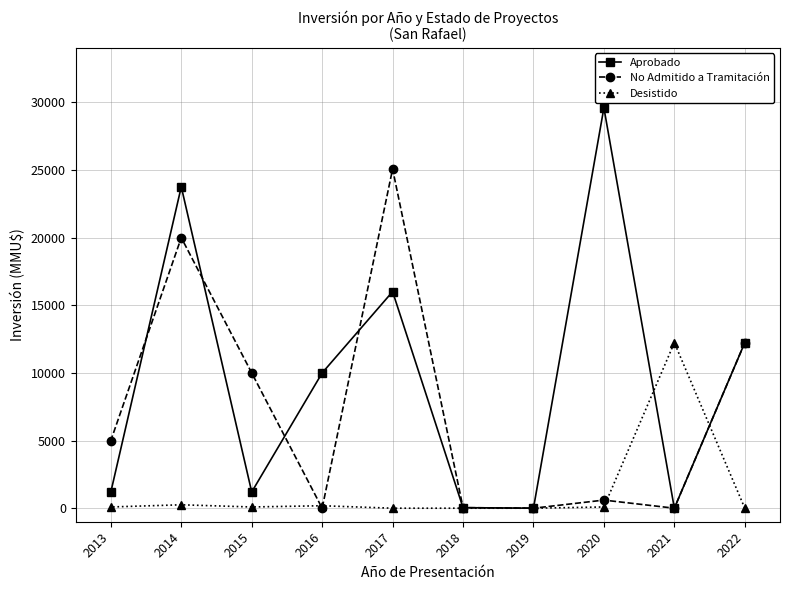

How many values in the Desistido series are below 91?

4